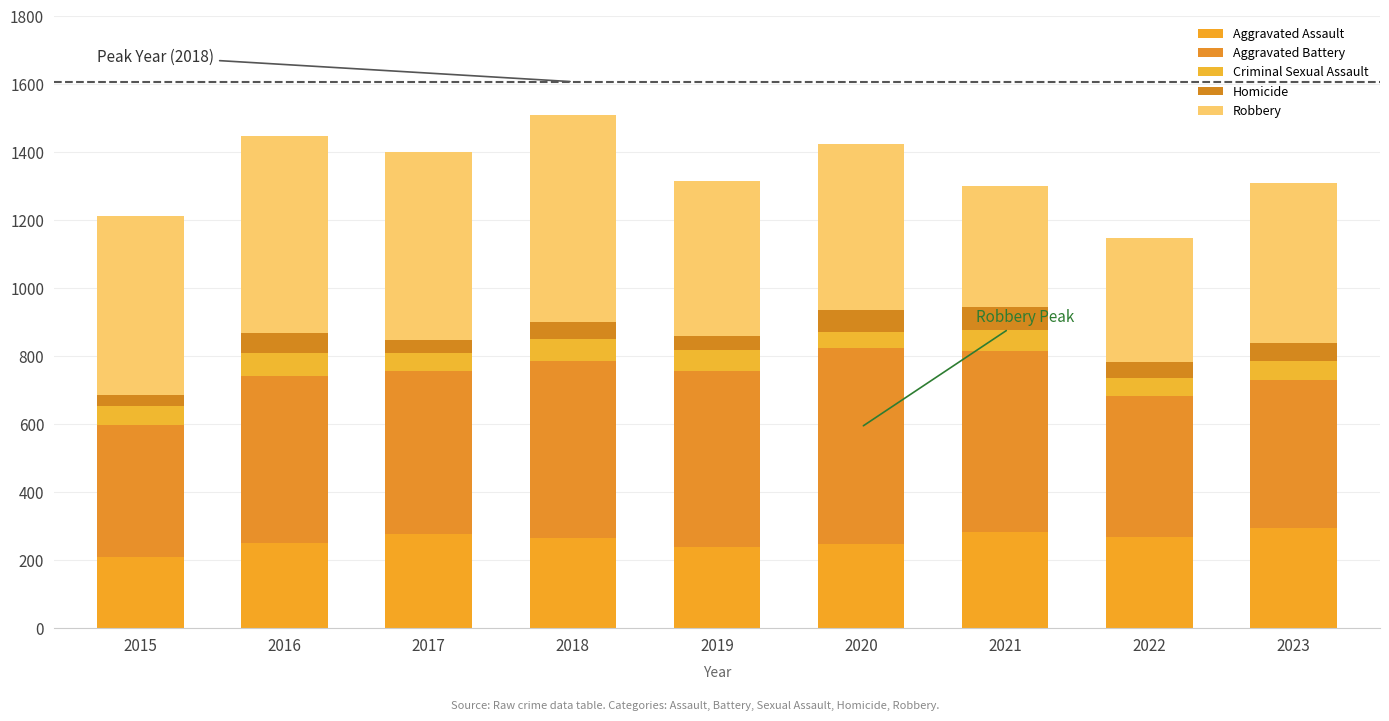

Read the Robbery value at 2015, to the nearest 5.

525